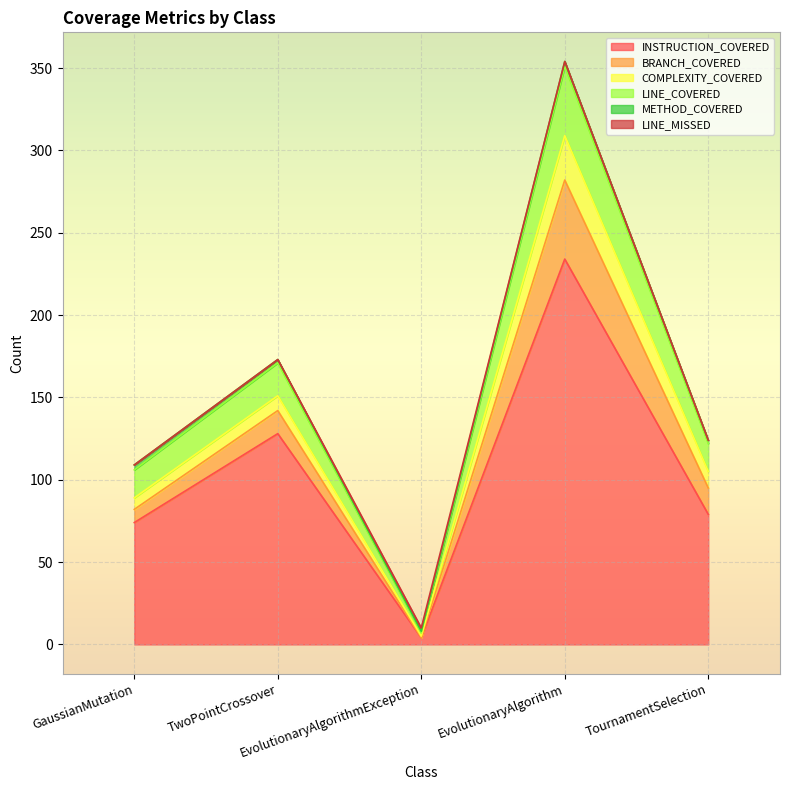

What is the sum of the BRANCH_COVERED values at TournamentSelection and EvolutionaryAlgorithm?

64